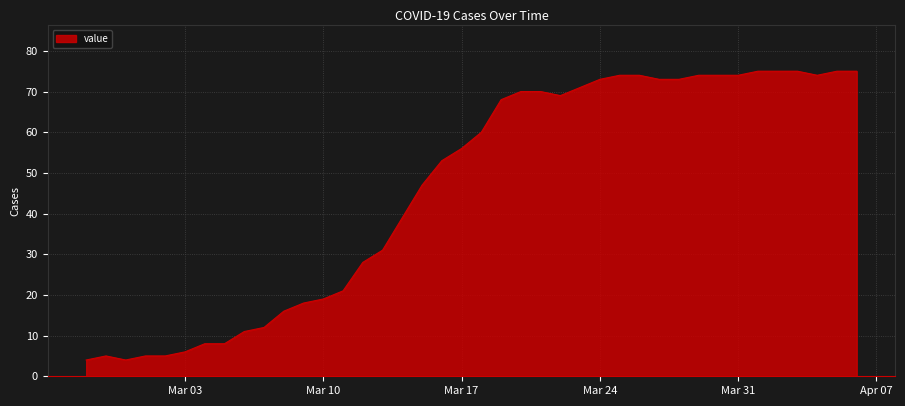

What is the difference between the maximum and minimum values?

71